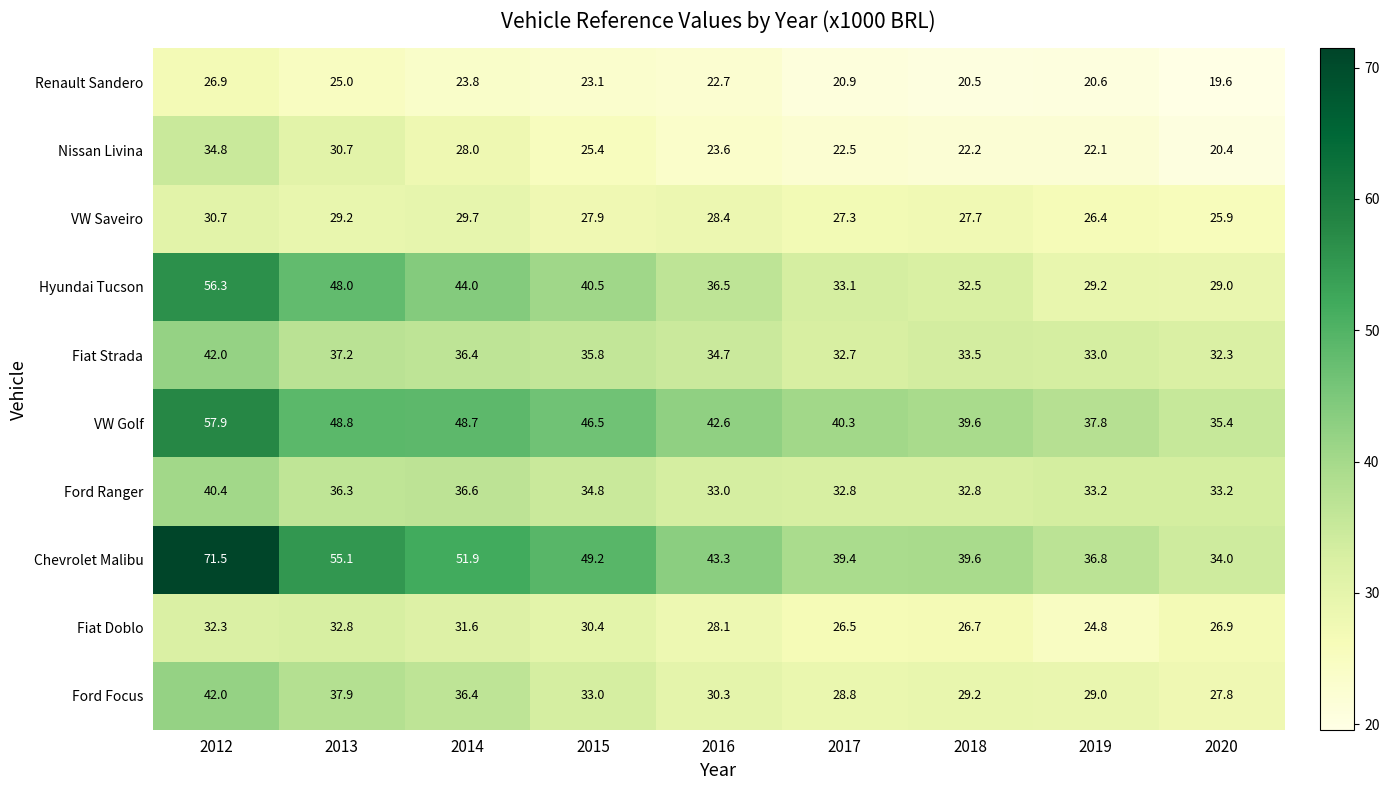

List the labels in order of Ford Focus value, smallest first.

2020, 2017, 2019, 2018, 2016, 2015, 2014, 2013, 2012